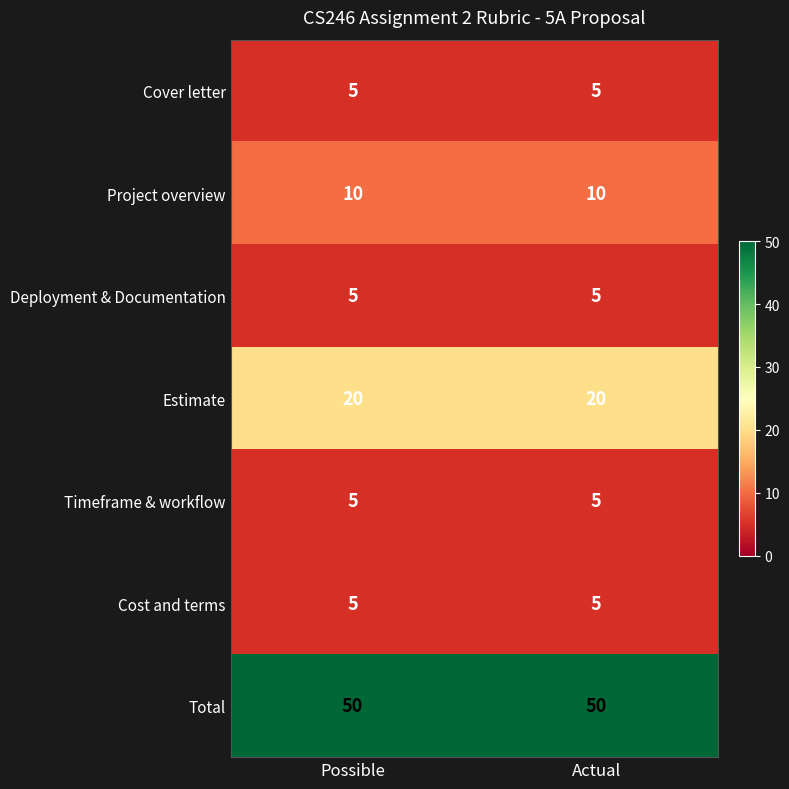

At how many categories does at least one series exceed 26?

2